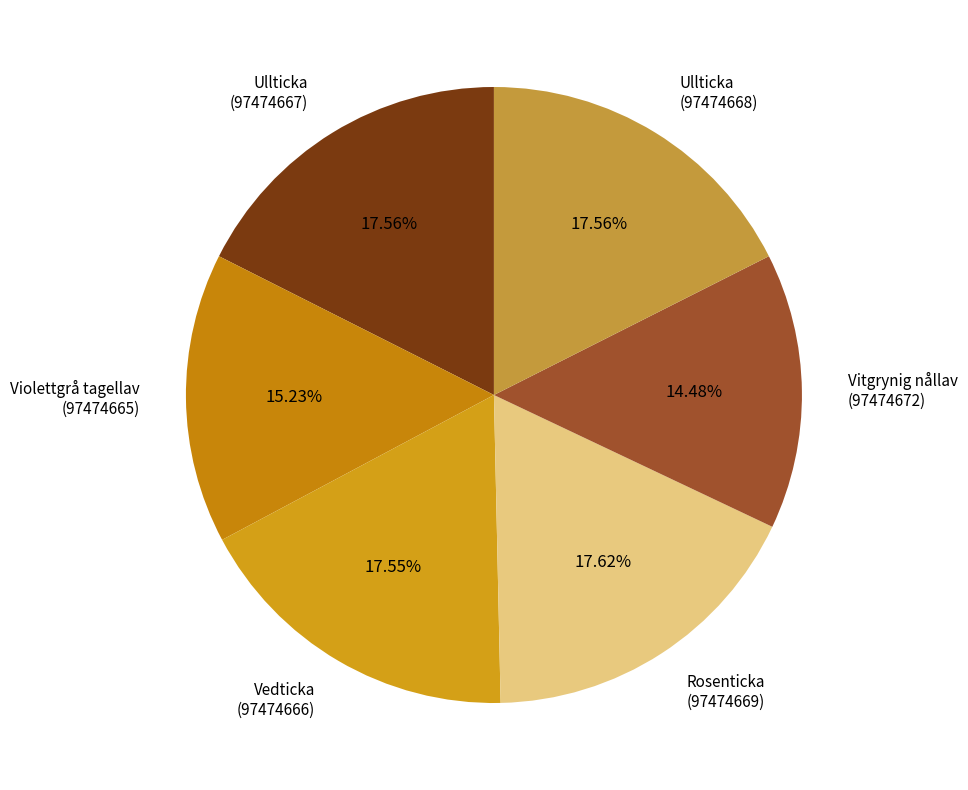

Count the number of slices in the pie.

6